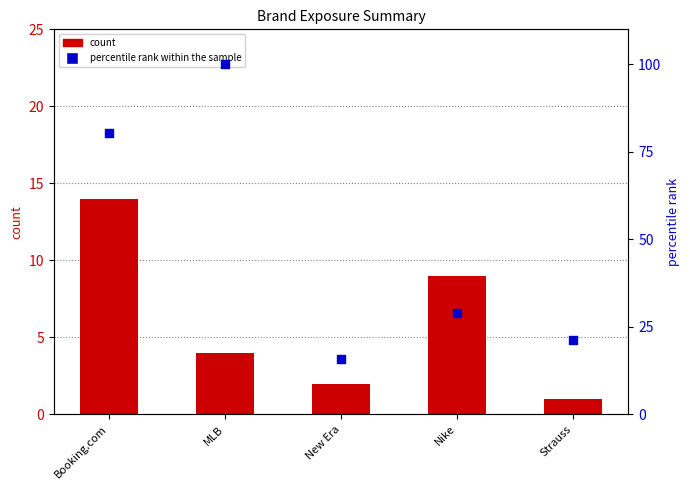

Which series has the largest total across all categories?

percentile rank within the sample